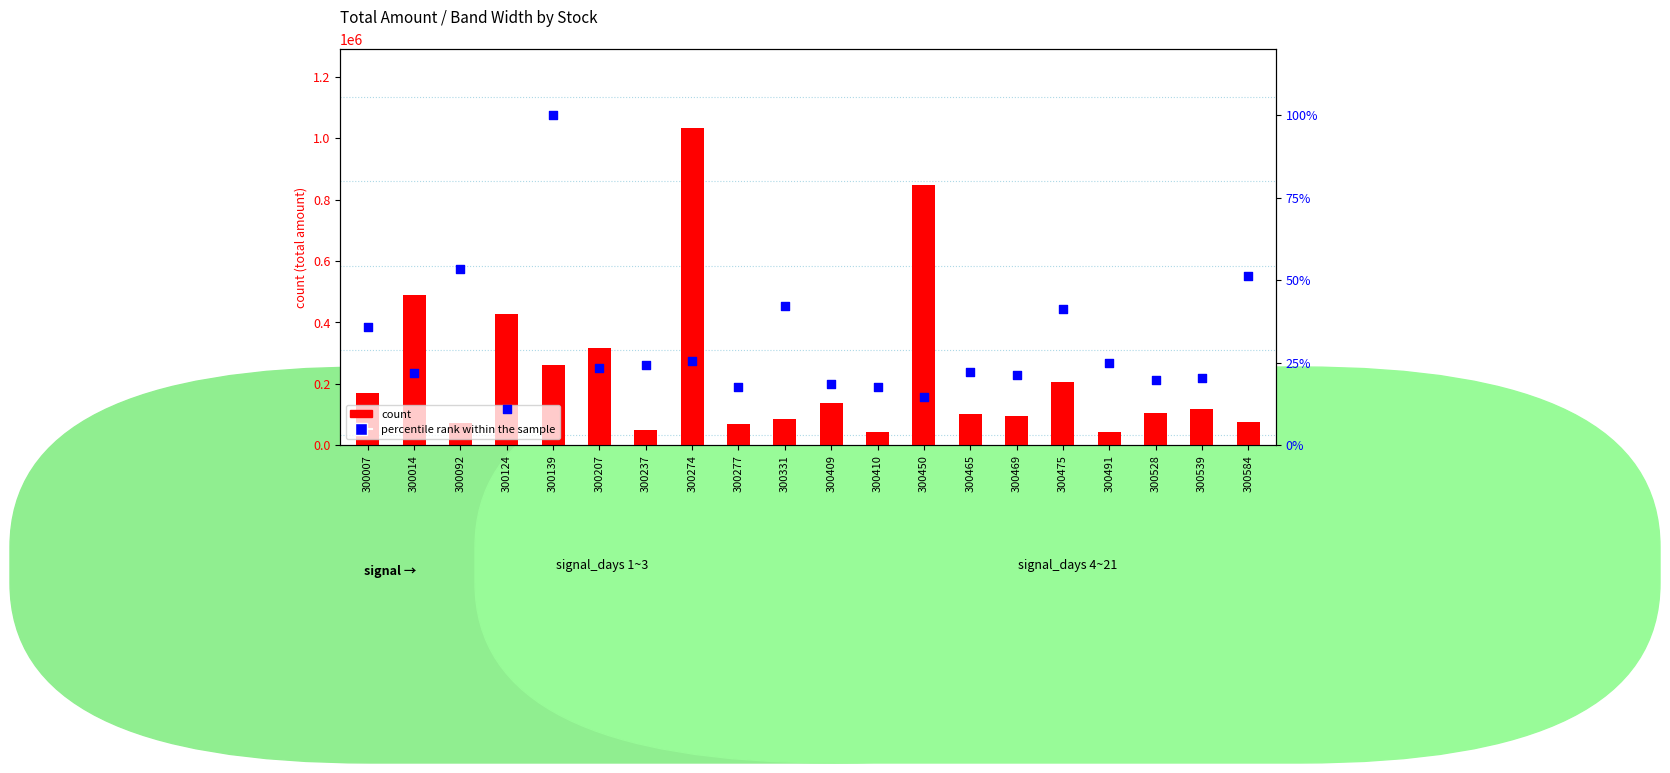

Which series reaches the maximum Y coordinate?

count